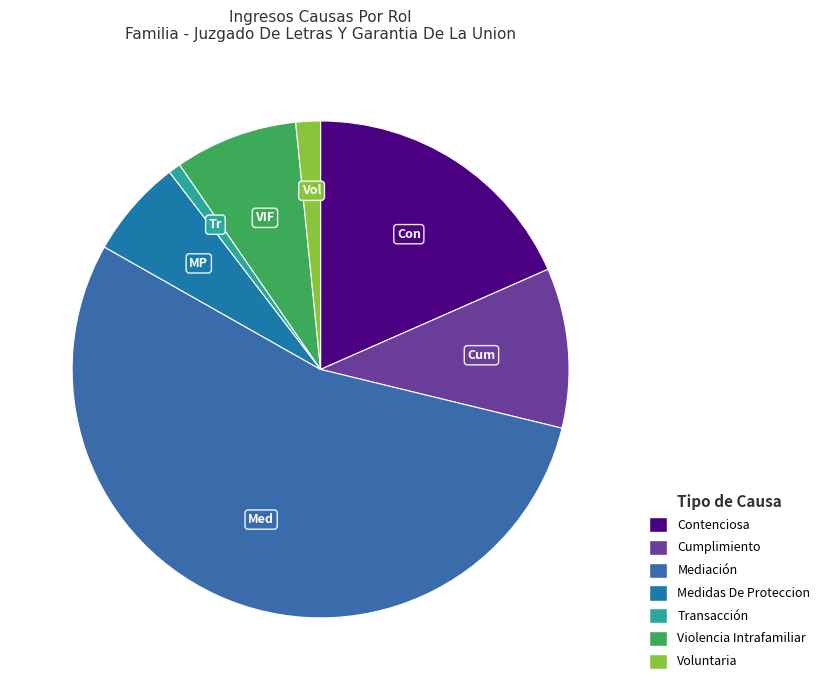

Approximately how many times larger is the value at Transacción compared to Medidas De Proteccion?

0.1